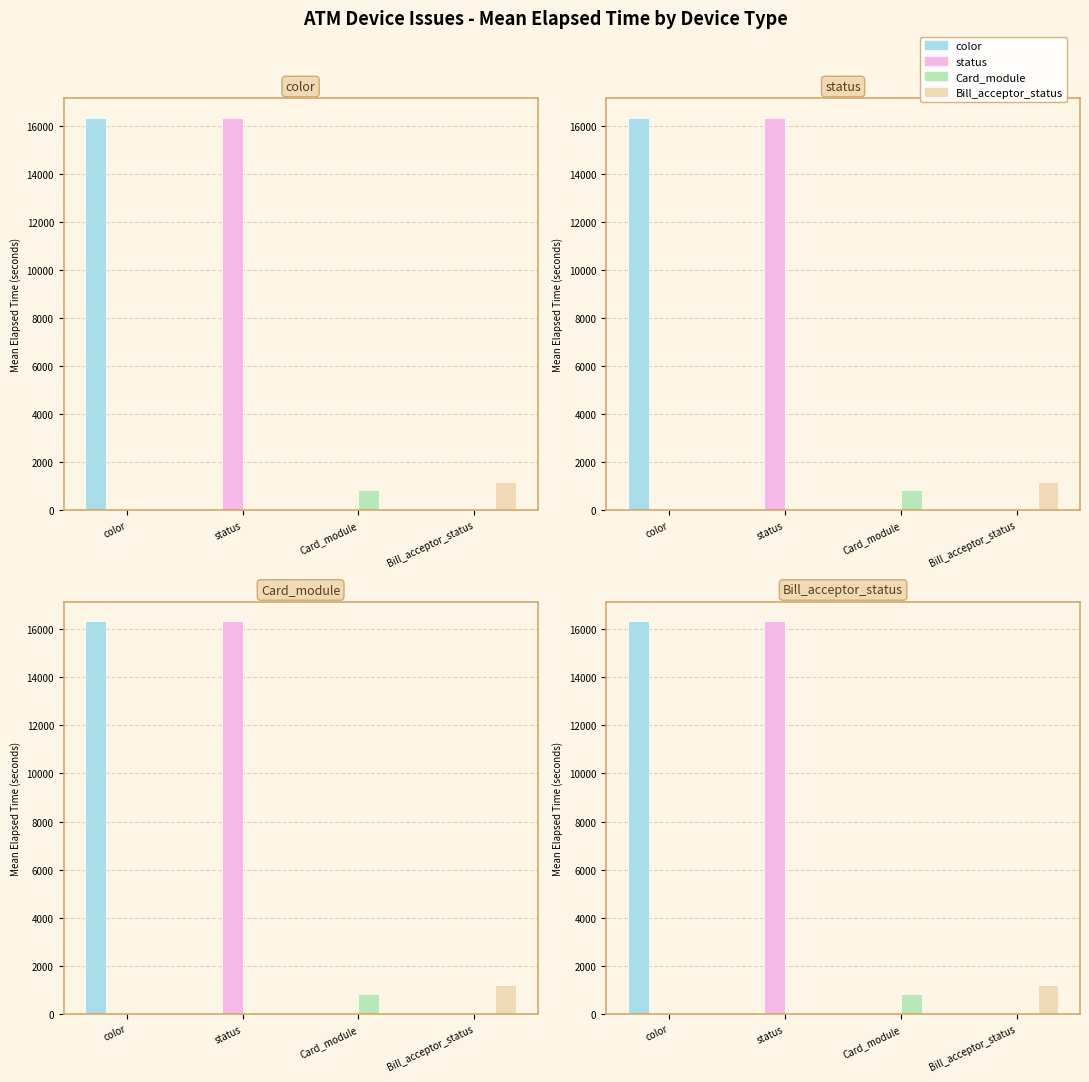

What are all the series names shown in the legend?

color, status, Card_module, Bill_acceptor_status